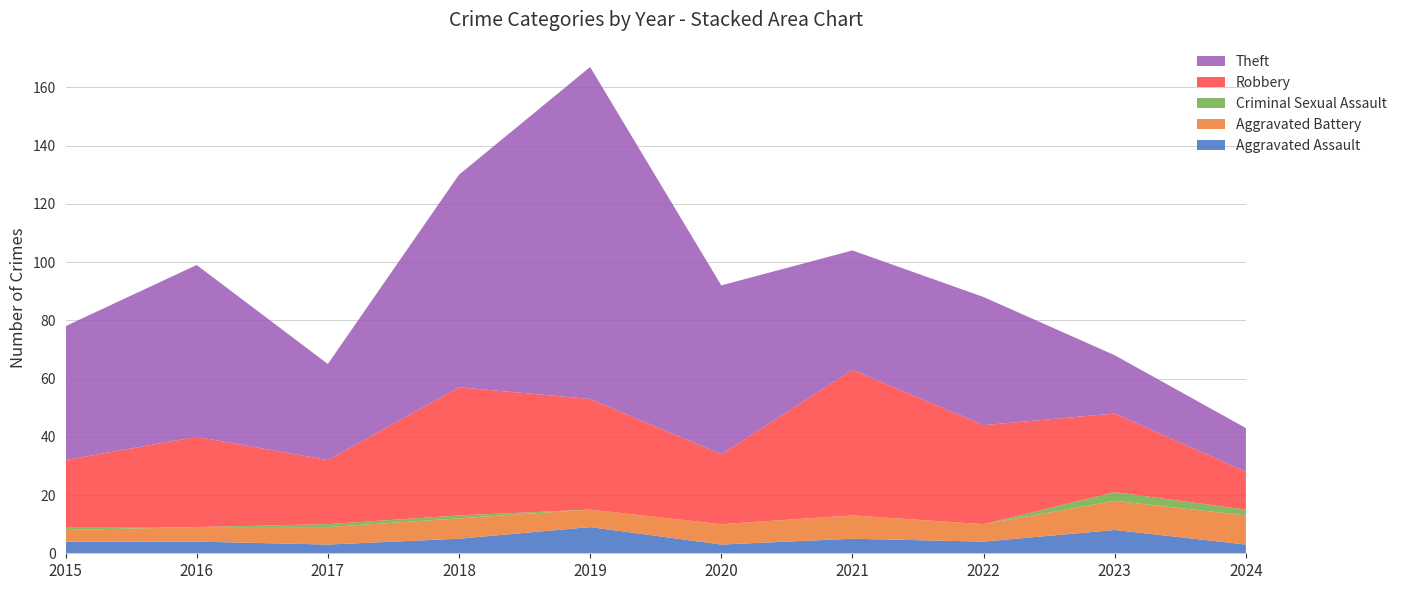

Reading left to right, what are all the values shown in this chart?

Aggravated Assault: 4	4	3	5	9	3	5	4	8	3
Aggravated Battery: 4	5	6	7	6	7	8	6	10	10
Criminal Sexual Assault: 1	0	1	1	0	0	0	0	3	2
Robbery: 23	31	22	44	38	24	50	34	27	13
Theft: 46	59	33	73	114	58	41	44	20	15